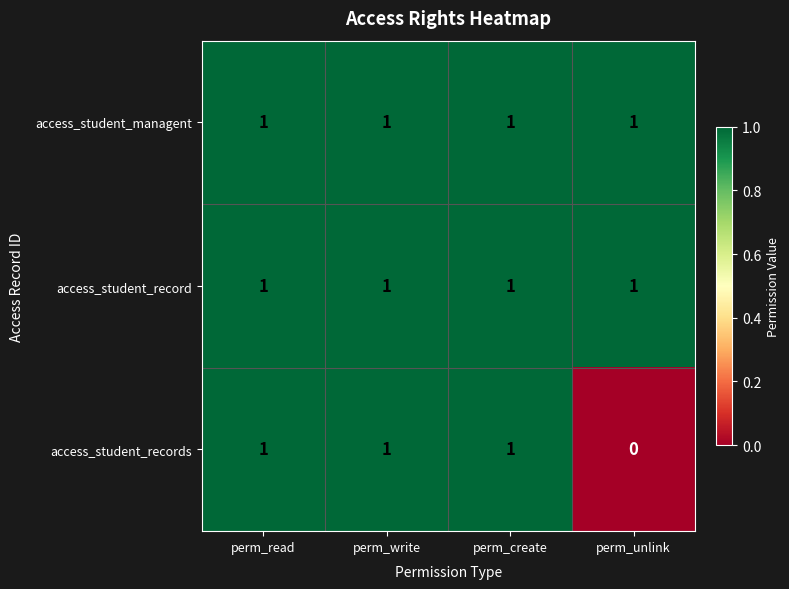

Which series has the widest spread of values?

access_student_records